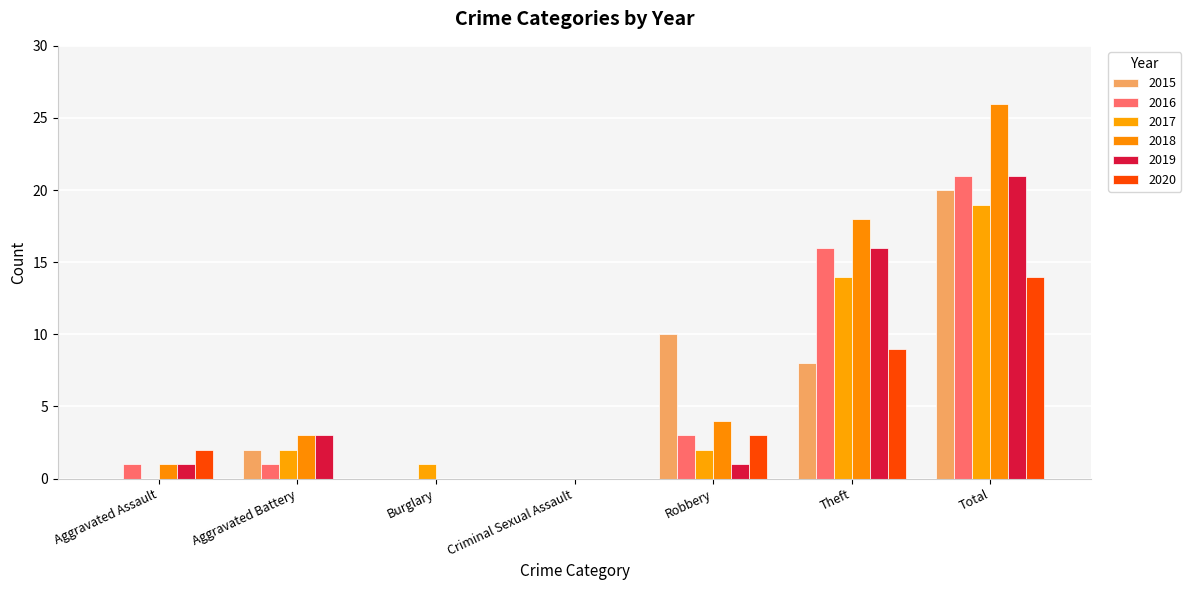

What is the average value of the 2015 series?

6